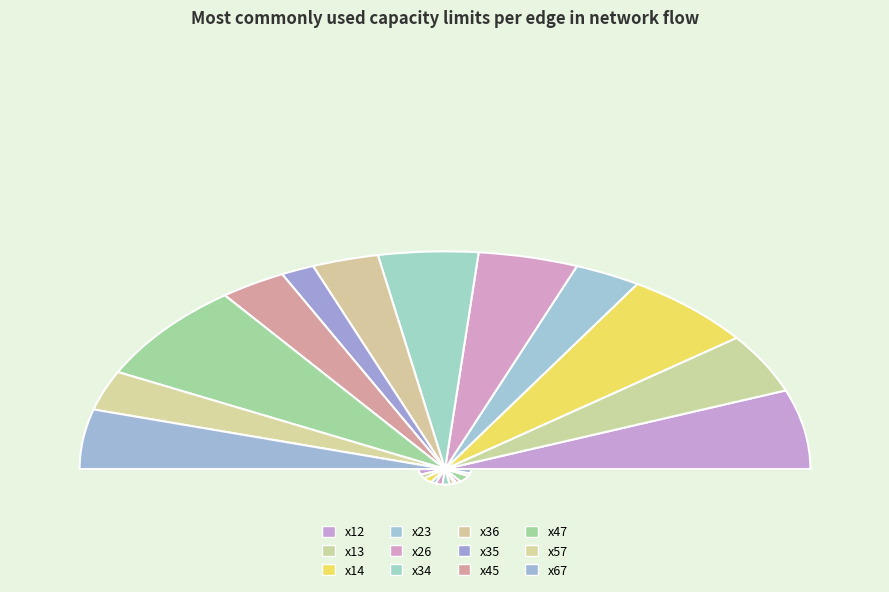

Does x14 account for over 50% of the chart?

No